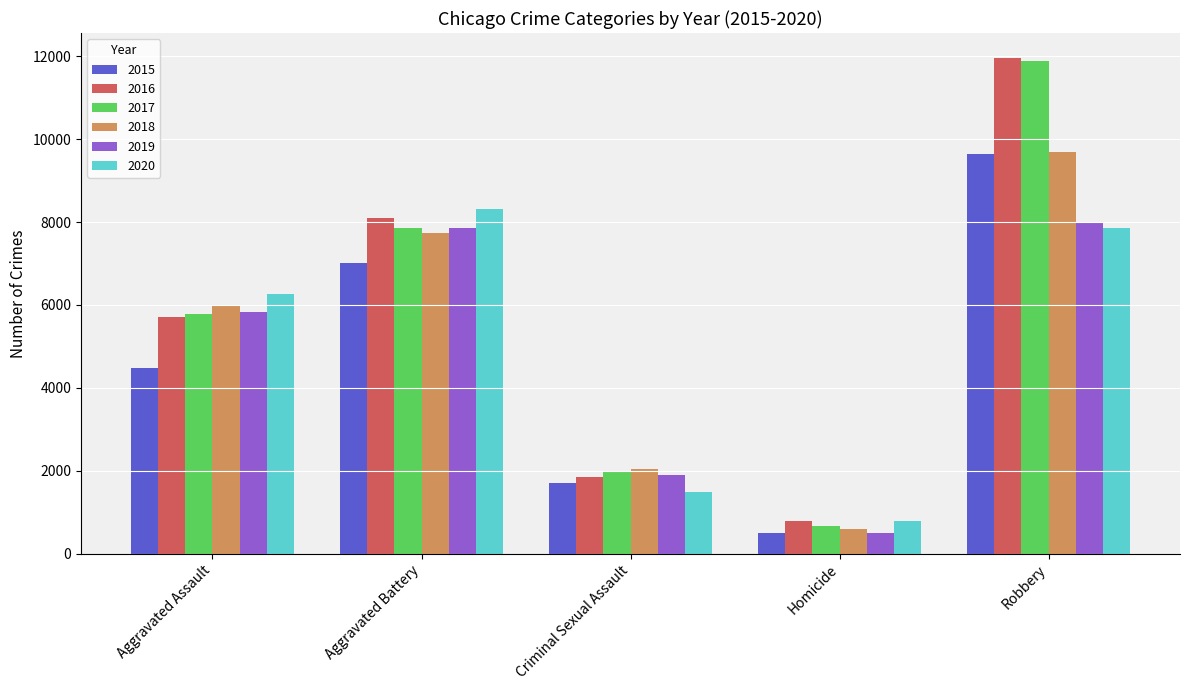

Is it true that 2016 equals 1848 at Criminal Sexual Assault?

True